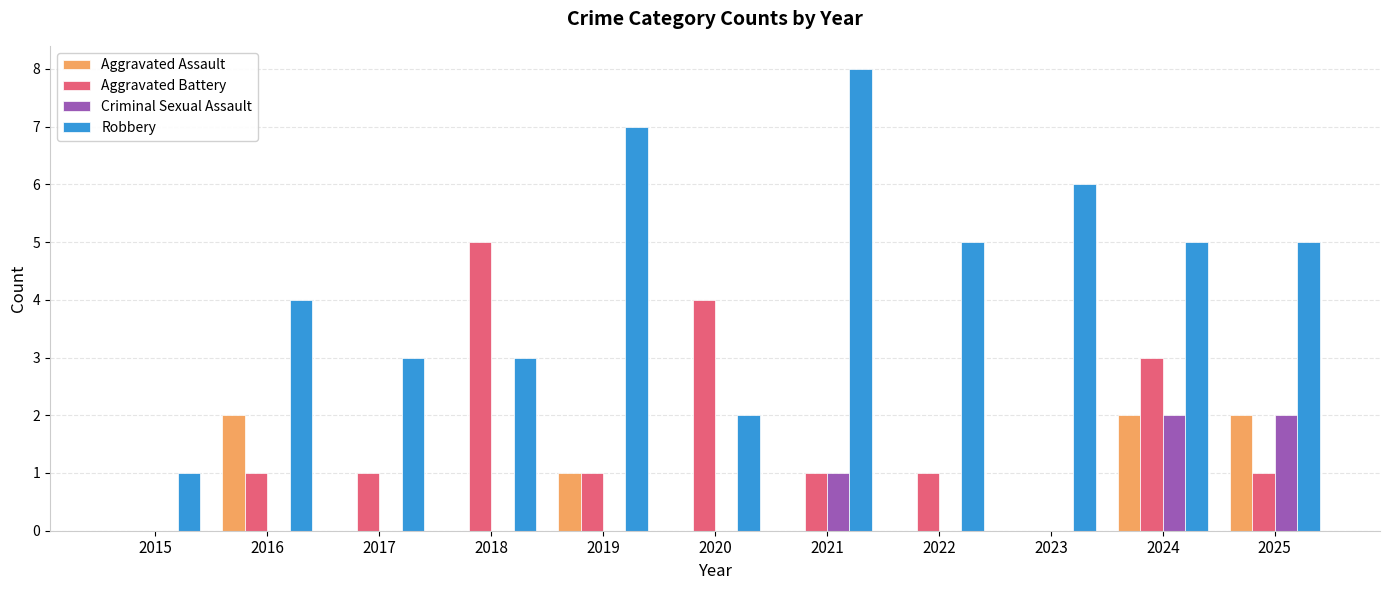

Reading left to right, list all the values displayed in this chart.

Aggravated Assault: 0	2	0	0	1	0	0	0	0	2	2
Aggravated Battery: 0	1	1	5	1	4	1	1	0	3	1
Criminal Sexual Assault: 0	0	0	0	0	0	1	0	0	2	2
Robbery: 1	4	3	3	7	2	8	5	6	5	5